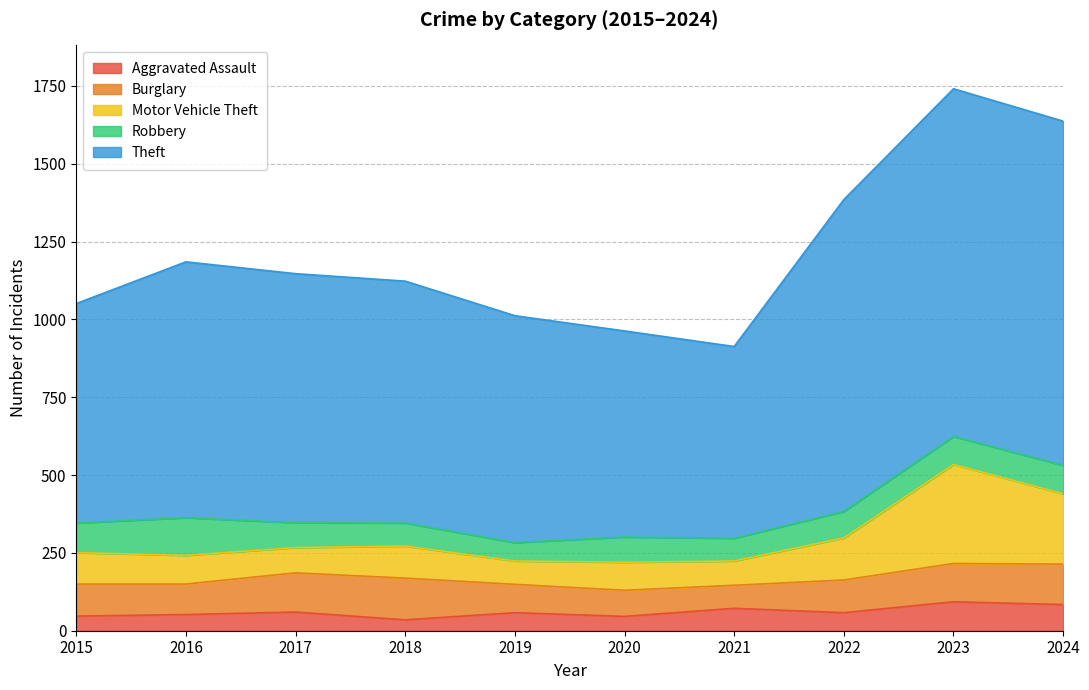

Where is the first local minimum for Aggravated Assault?

2018